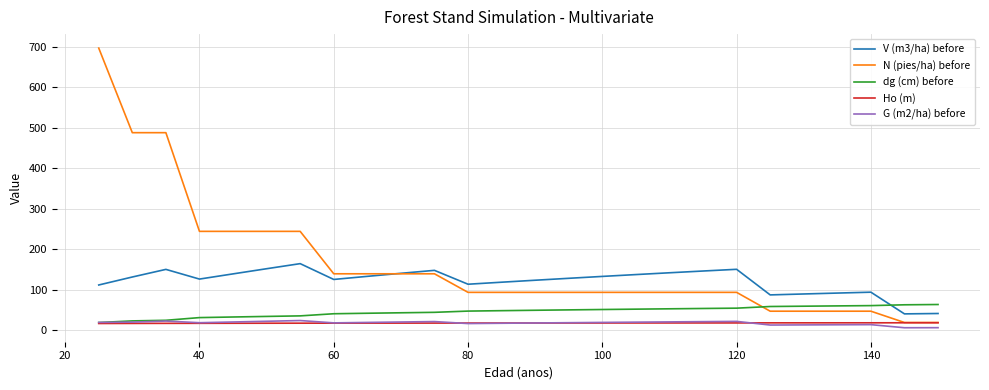

Which series has the largest total across all categories?

N (pies/ha) before